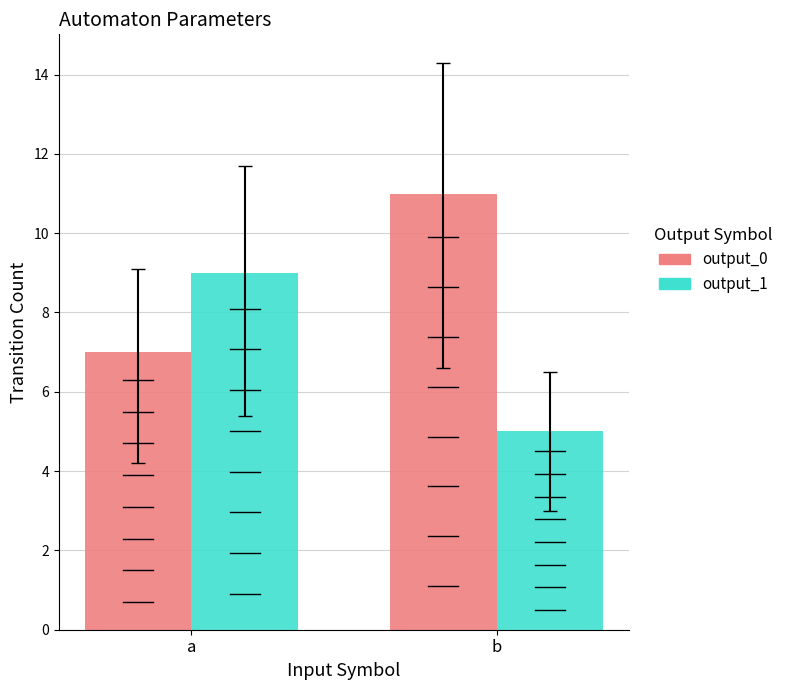

At which label does output_1 reach its peak?

a